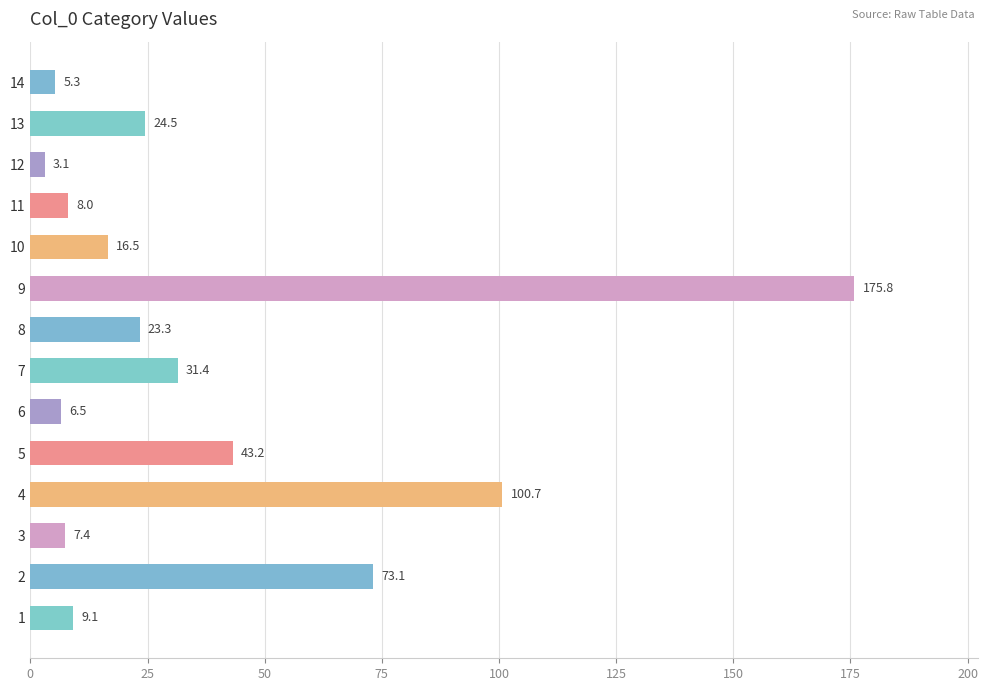

What is the ratio of the value at 6 to the value at 3?

0.9